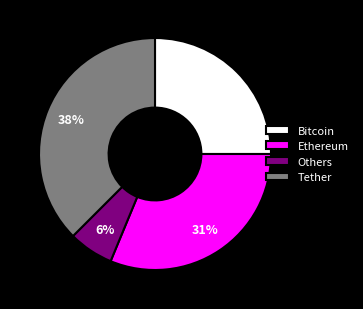

How many slices are in this pie chart?

4